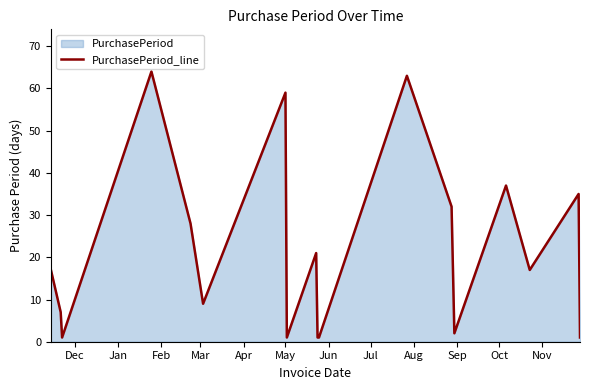

What is the maximum value shown in the chart?

64